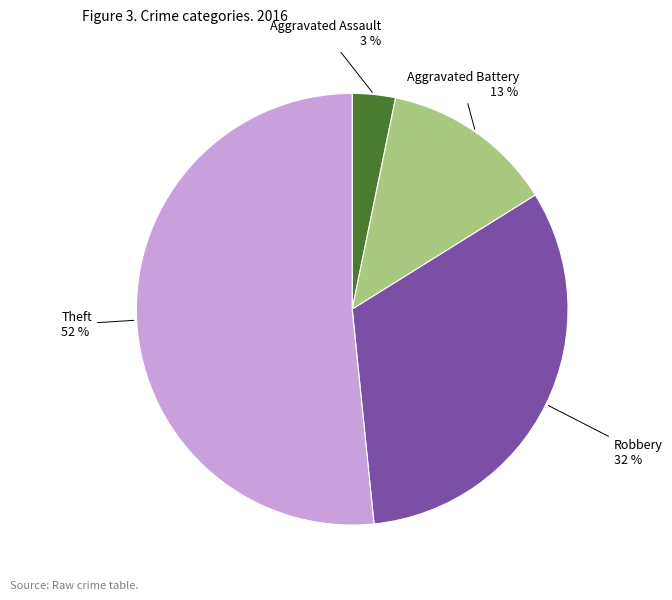

Is there a majority slice in this chart?

Yes